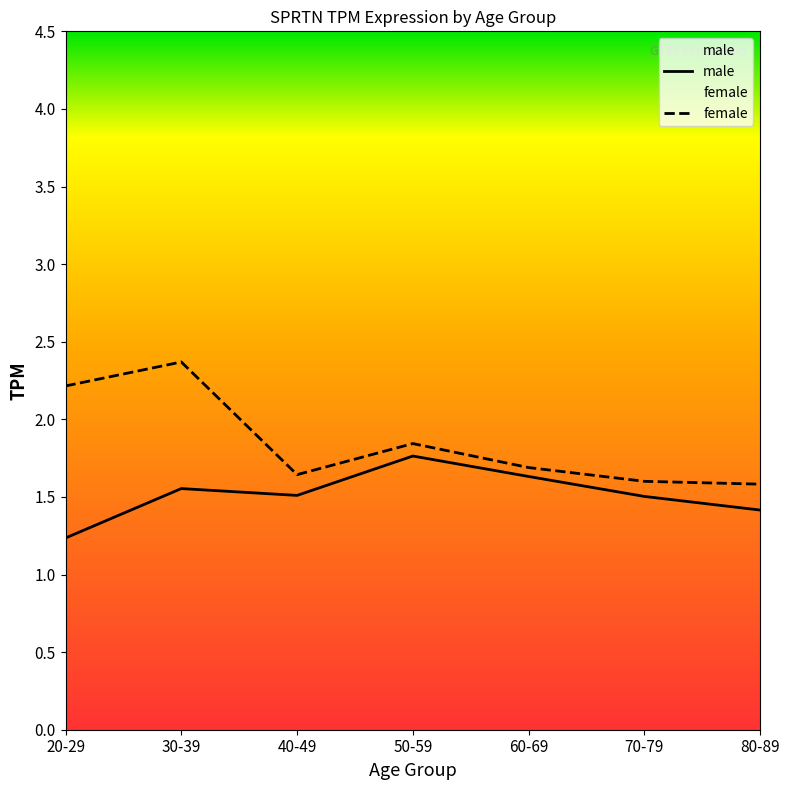

What is the approximate value of male at 30-39?

1.6